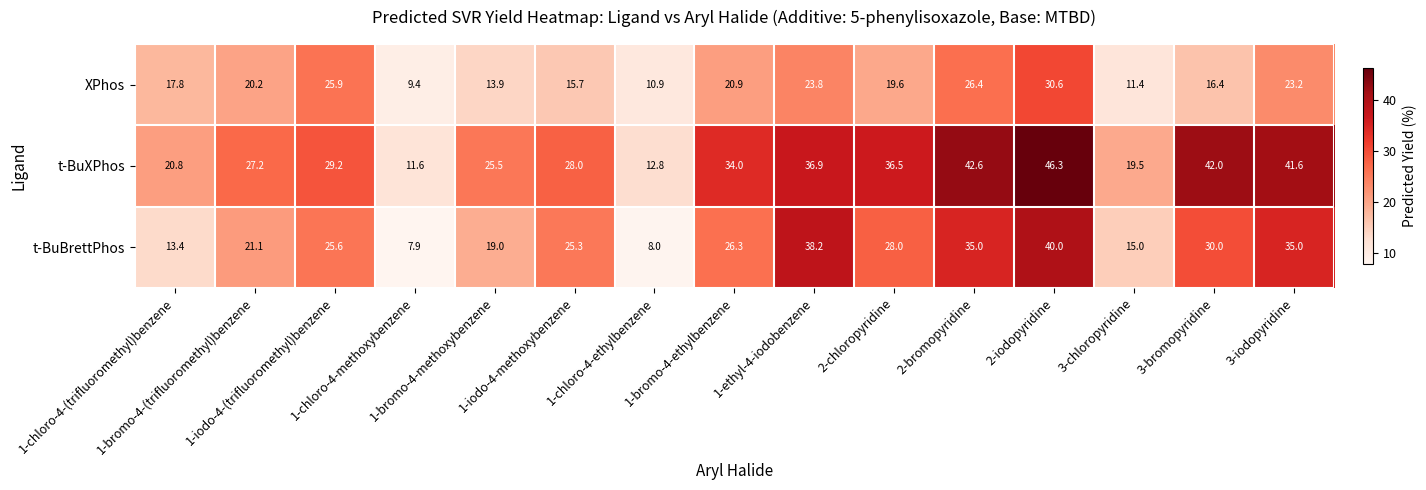

Which series has the largest range (max minus min)?

t-BuXPhos